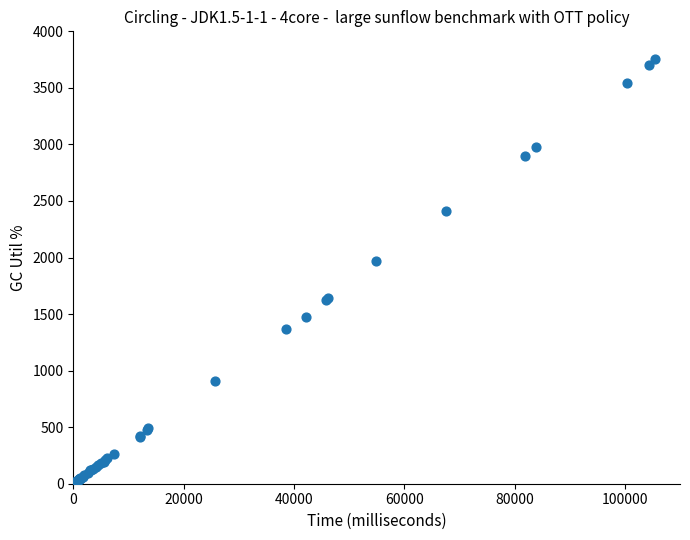

What Y value in the scatter plot is closest to 1879?

1973